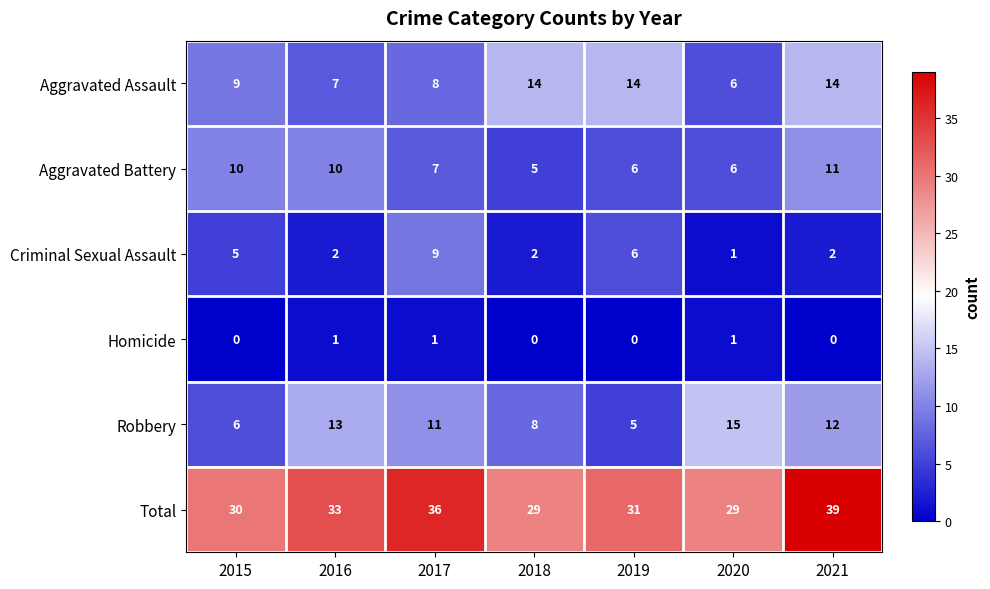

The value of Aggravated Battery at 2017 is 4. True or false?

False